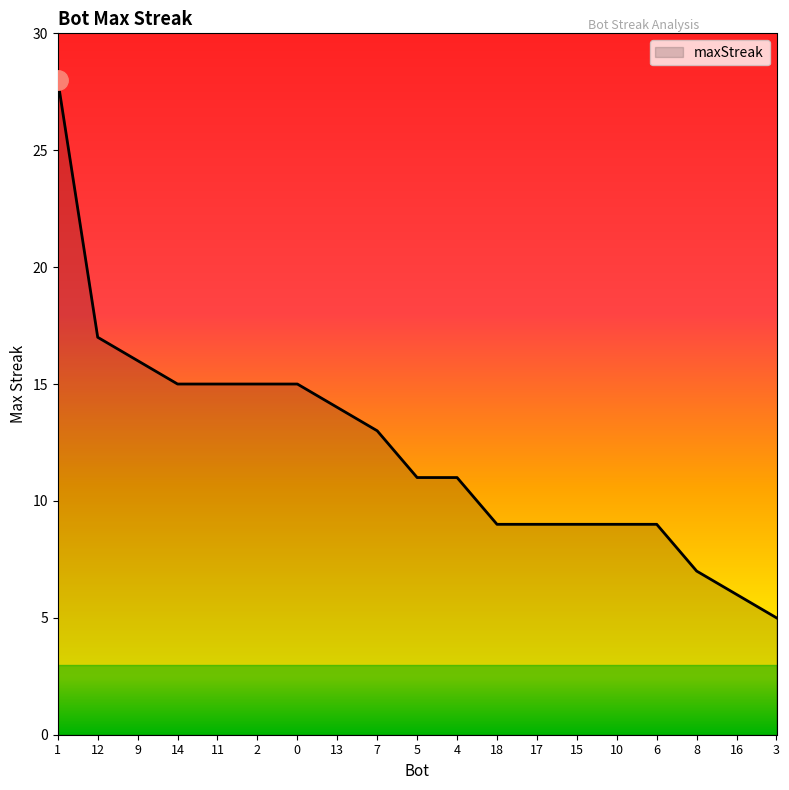

What position from the left is 2?

6